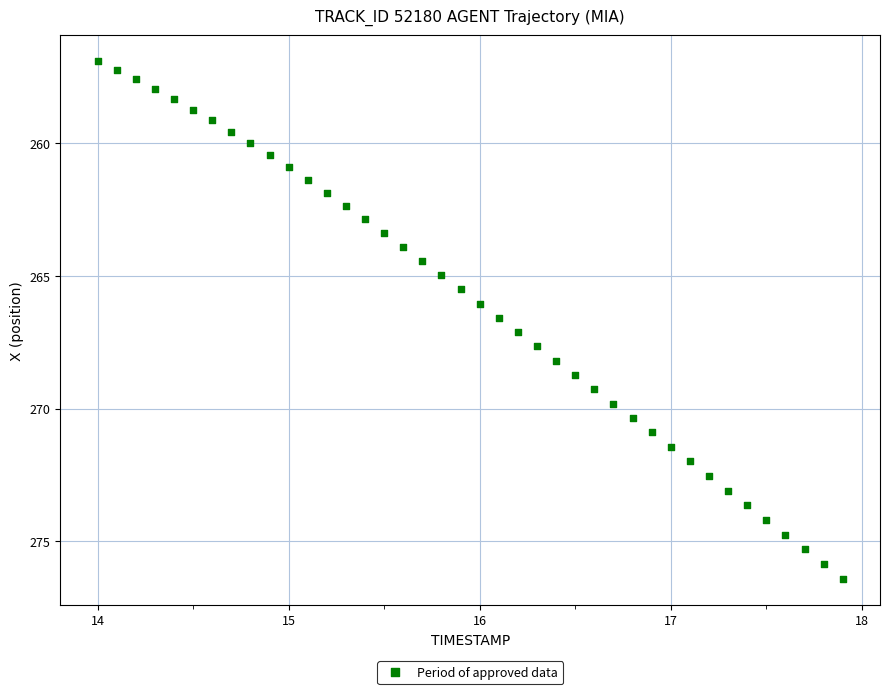

What is the range of Y values (max minus min)?

19.5